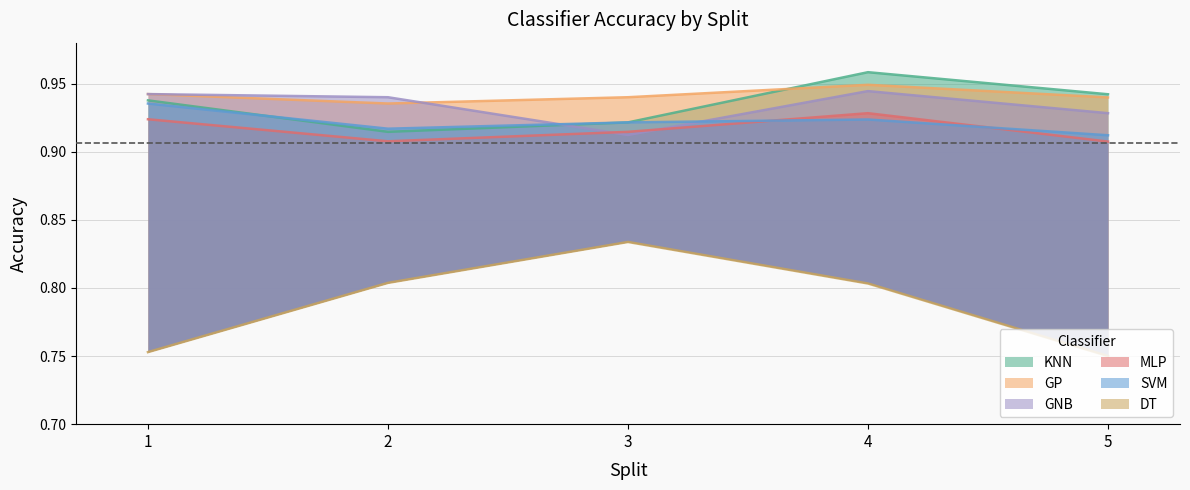

Is it true that GNB equals 0.9 at 4?

True